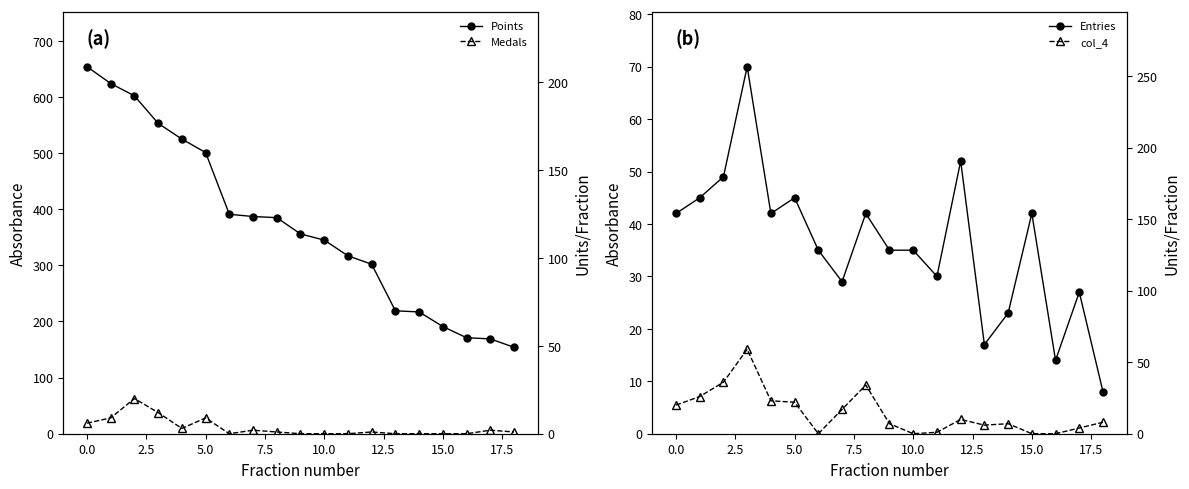

True or false: Medals and Entries cross at least once.

False